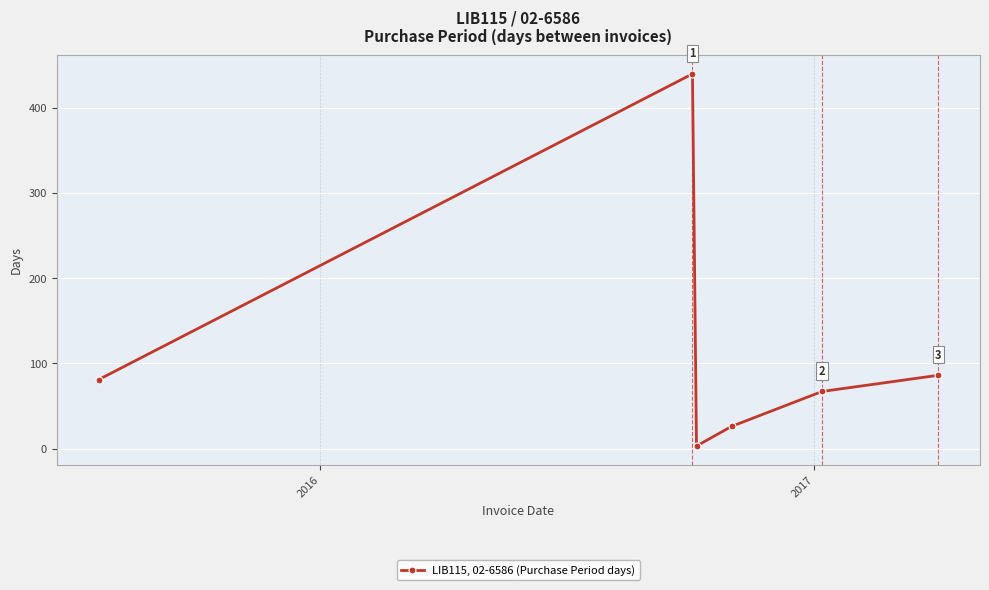

What is the difference between the second highest and minimum values?

83